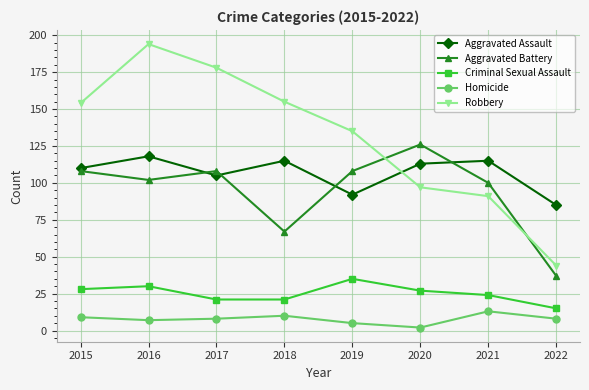

What is the value of the Homicide point at the 6th from the left?

2